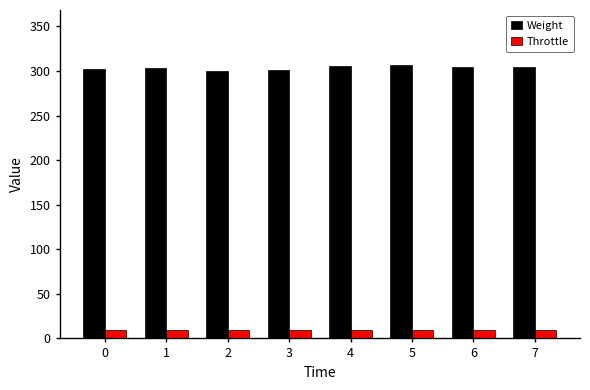

Which series has the largest total across all categories?

Weight